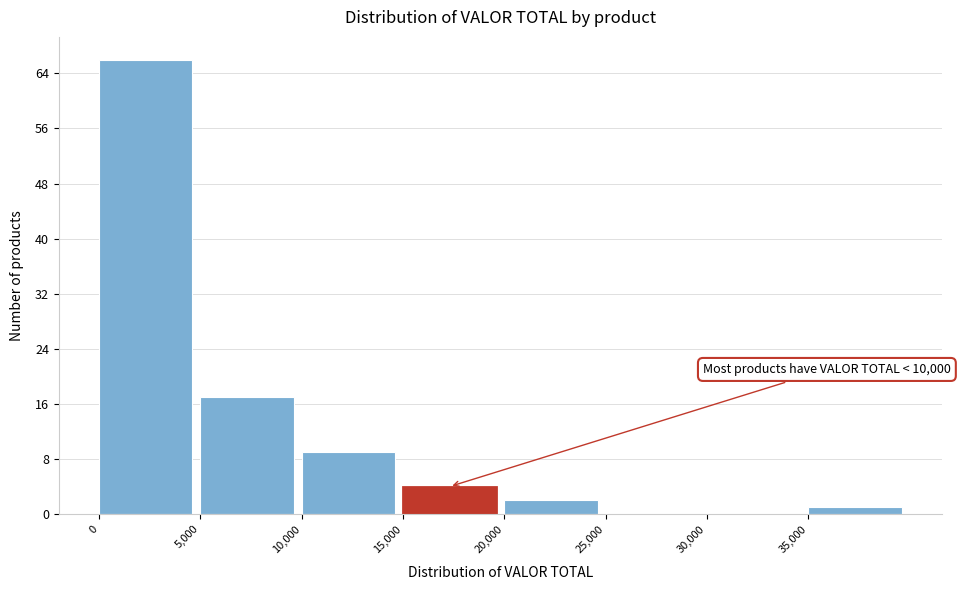

Over which range of the x-axis is the bar tallest?

0 to 5000